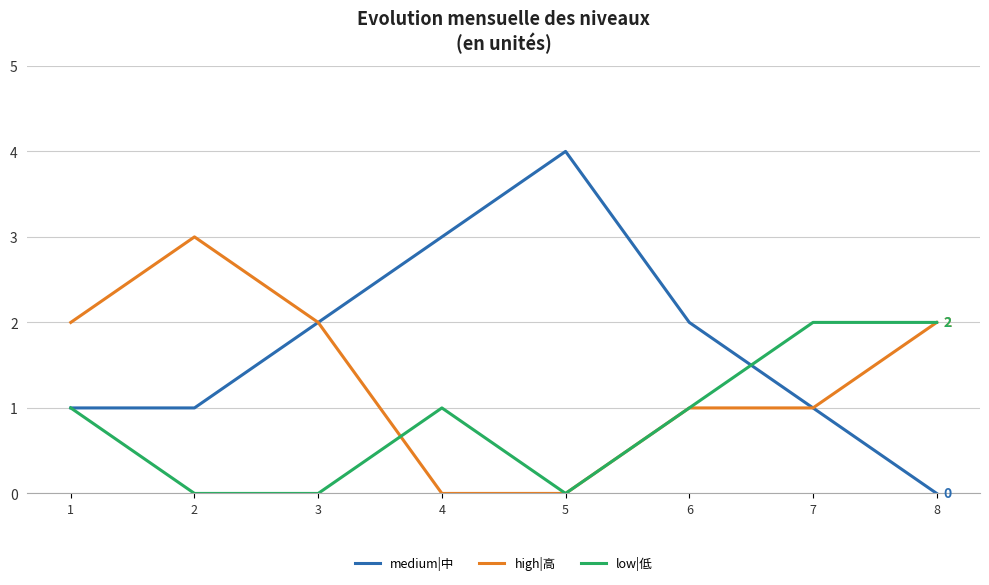

Rank the series by their maximum value, from highest to lowest.

medium|中, high|高, low|低